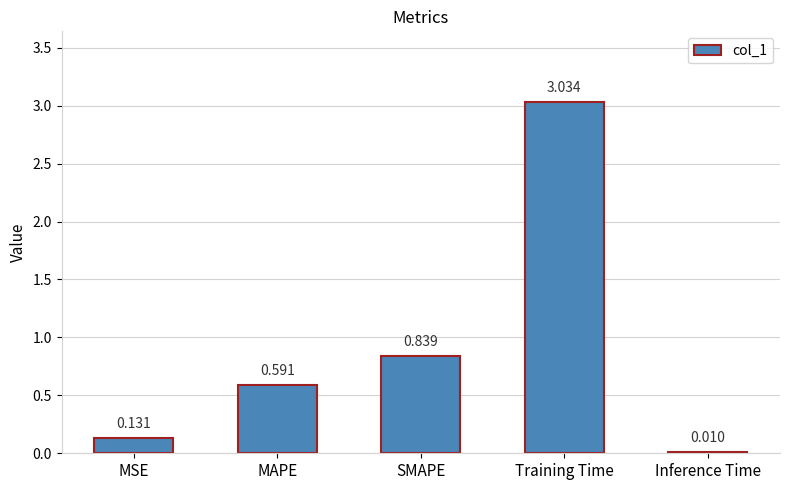

Which has a higher value, MSE or Inference Time?

MSE